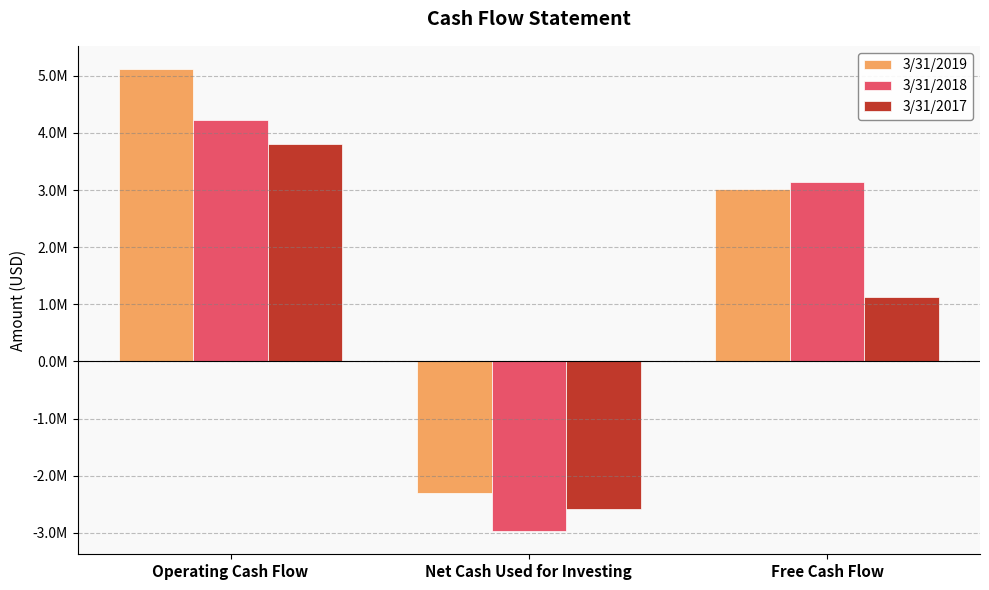

Read the 3/31/2019 value at Operating Cash Flow, to the nearest 100.

5120000